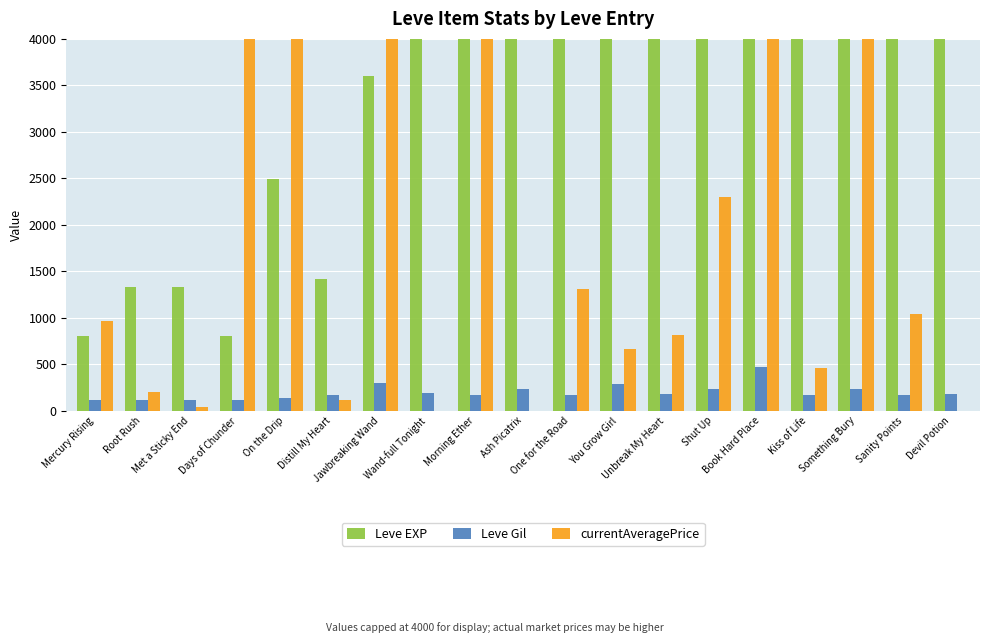

How many data points does each series have?

19